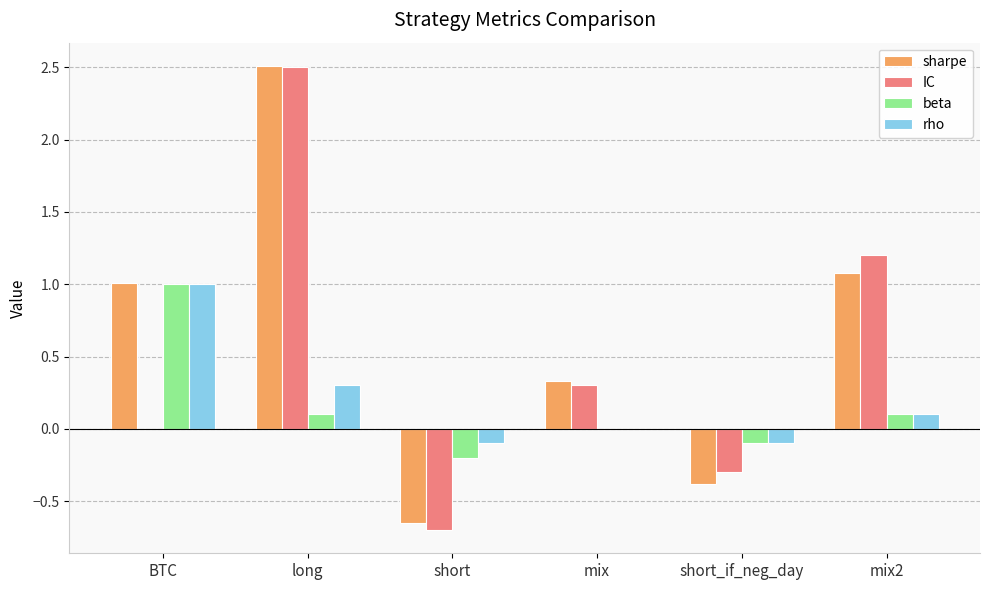

The sharpe series shows 3.8 at long. True or false?

False